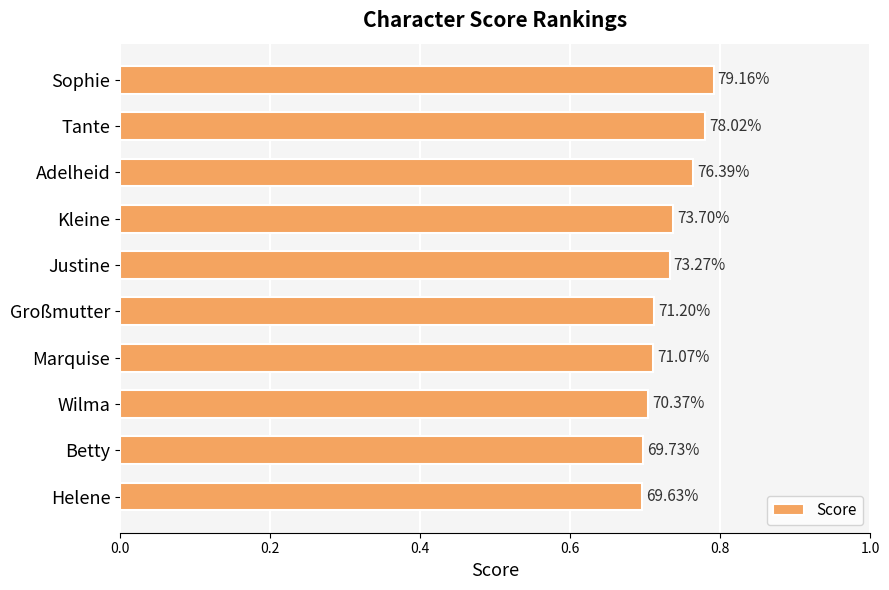

How many bars are there in total?

10